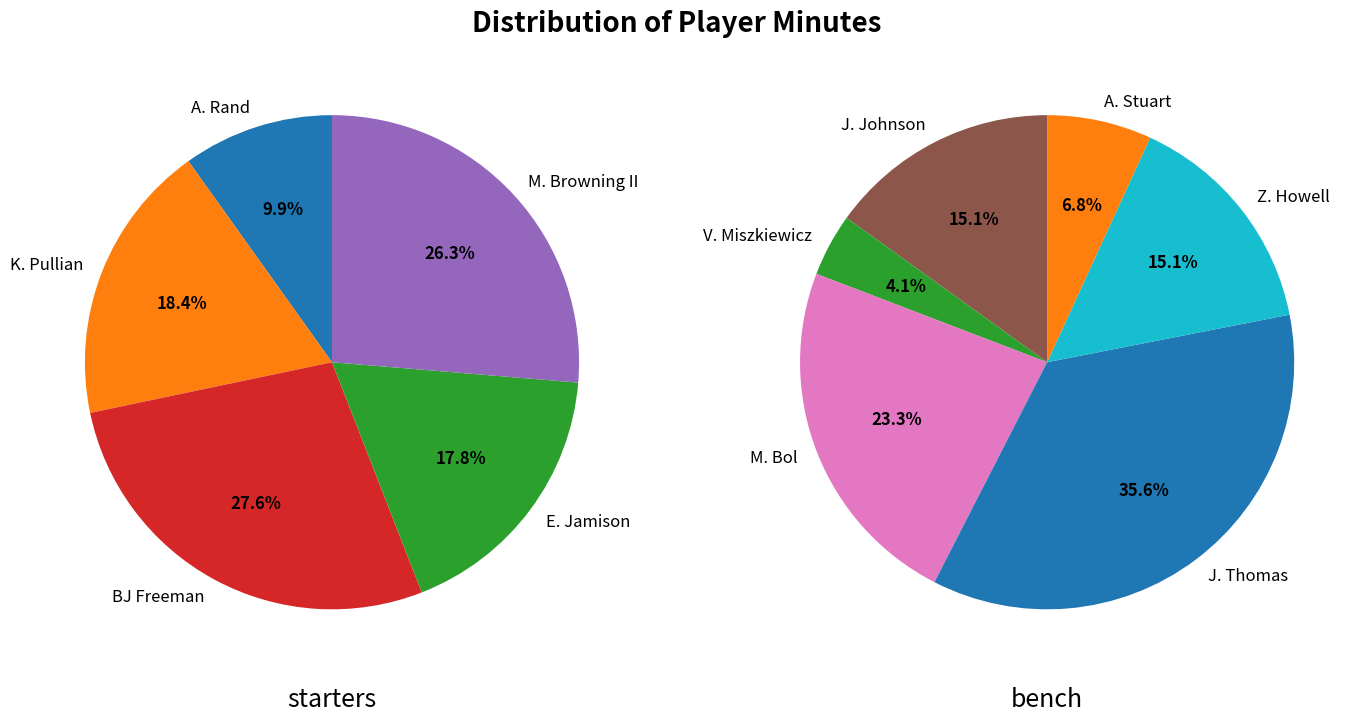

The J. Thomas slice represents 26% of the pie. True or false?

False